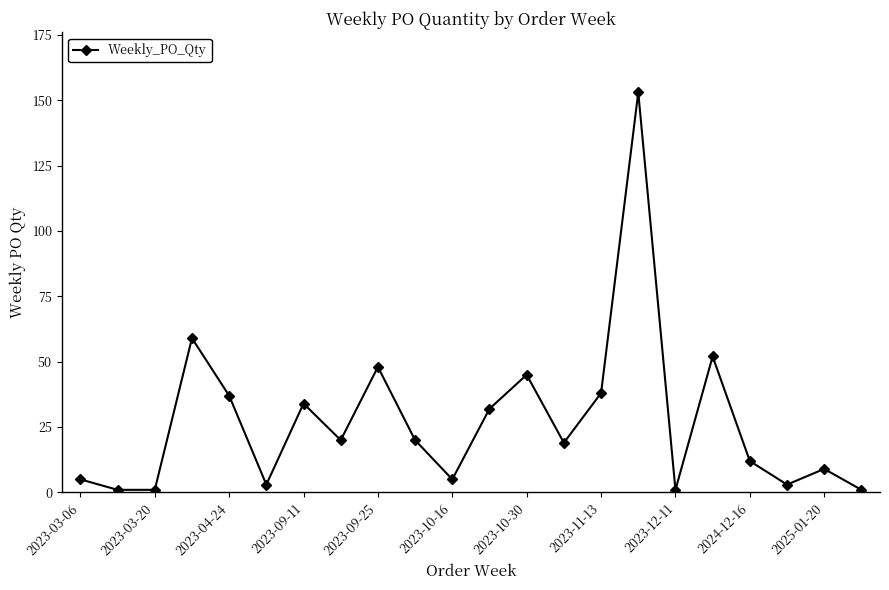

True or false: there are more than 0 points higher than both neighbors.

True